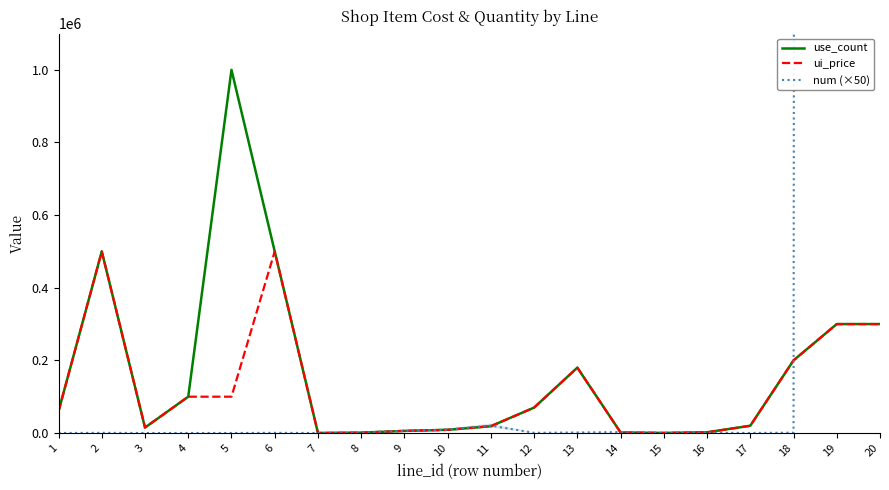

At which label is use_count closest to 500050?

2